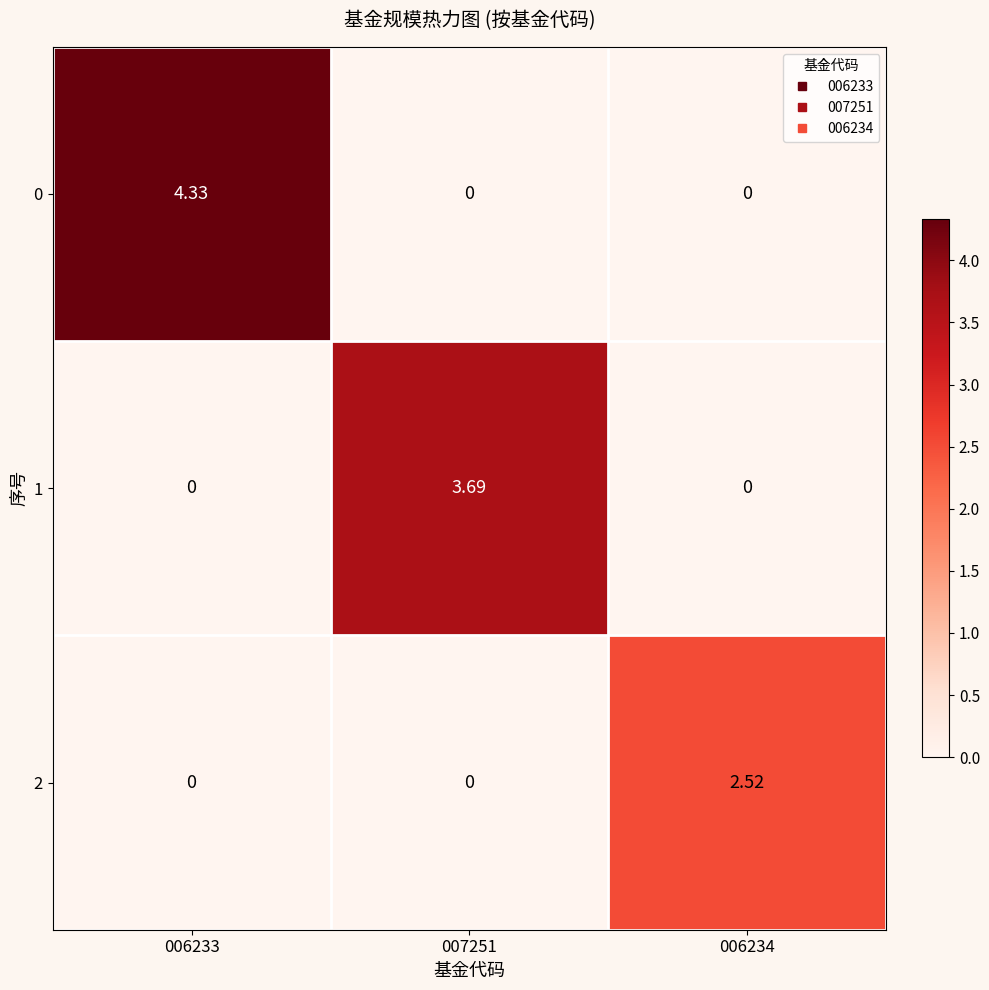

At 007251, list the series in order from smallest to largest.

0, 2, 1